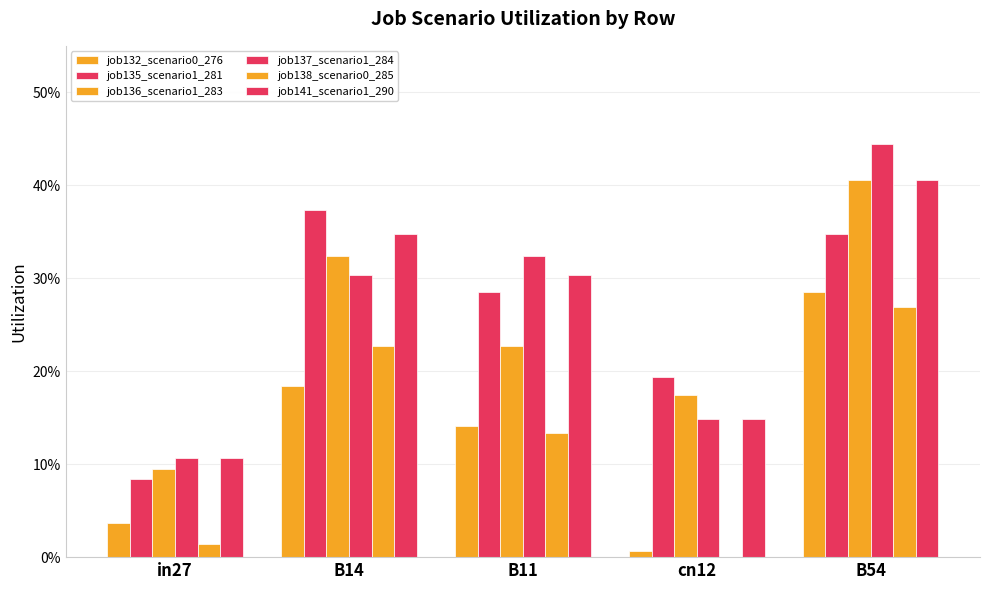

Does the chart contain stacked bars?

No